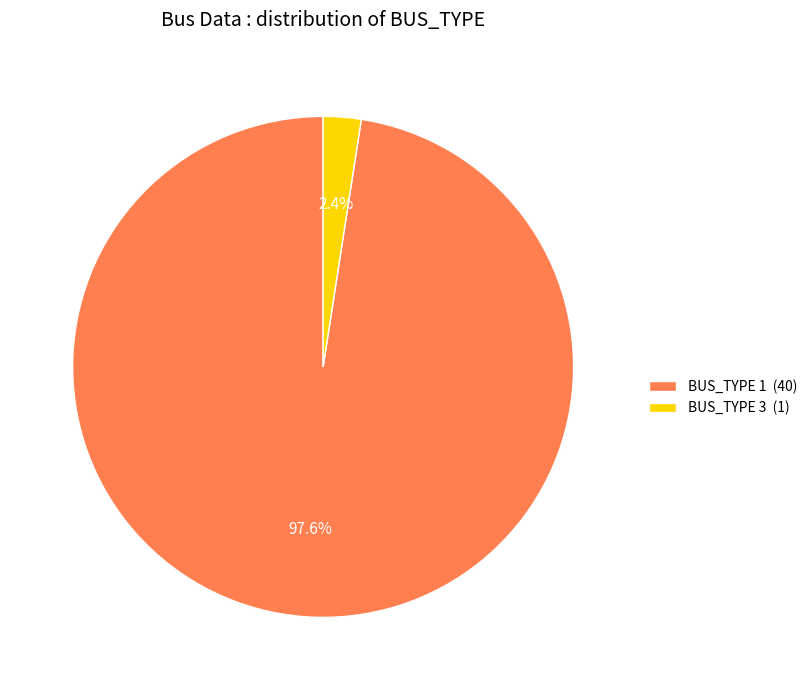

To the nearest percent, what is the combined percentage of BUS_TYPE 3 and BUS_TYPE 1?

100%